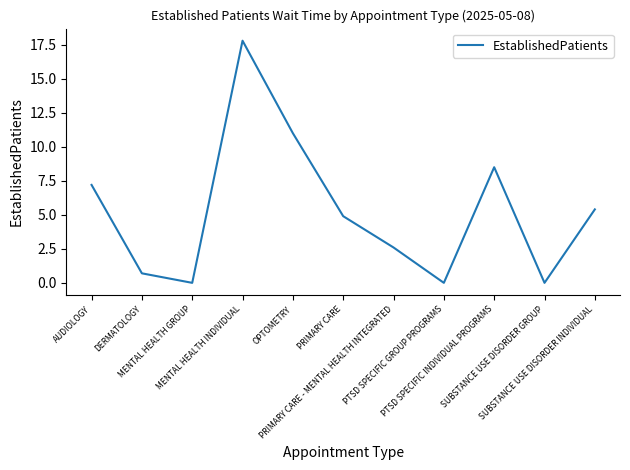

What is the maximum value shown in the chart?

17.8